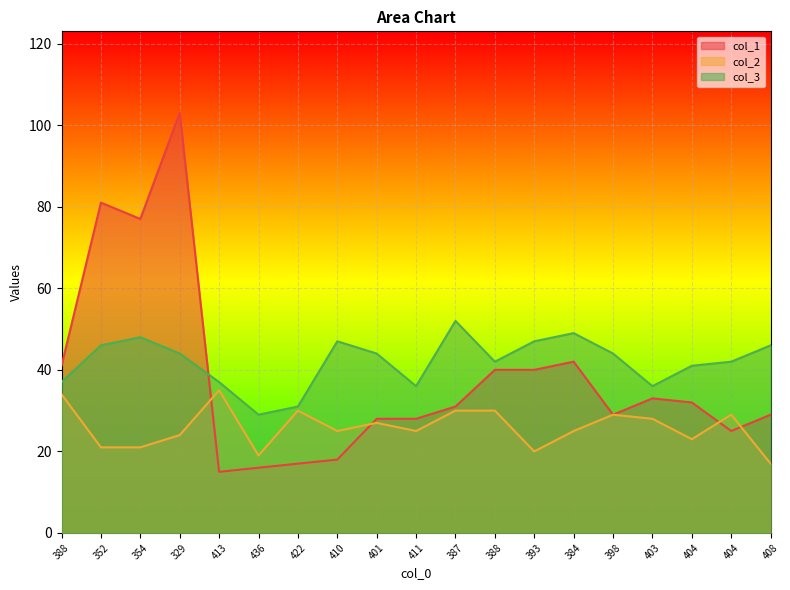

List the labels in order of col_2 value, largest first.

413, 388, 422, 387, 388, 398, 404, 403, 401, 410, 411, 384, 329, 404, 352, 354, 393, 436, 408